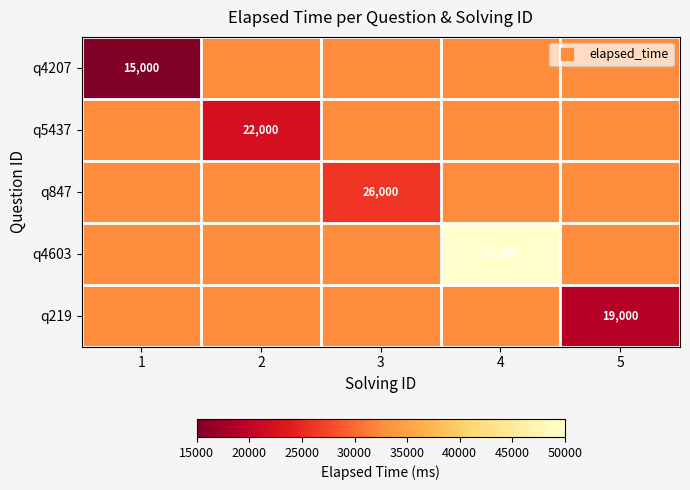

Which series changed the most between 1 and 2?

q4207